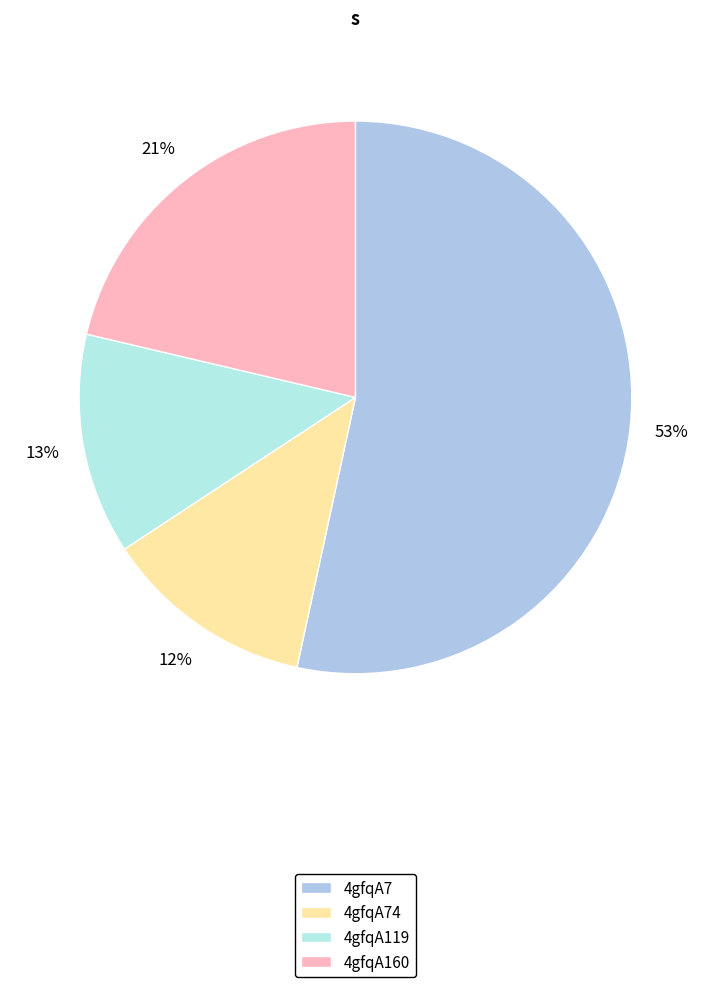

To the nearest percent, what is the combined percentage of 4gfqA7 and 4gfqA160?

75%